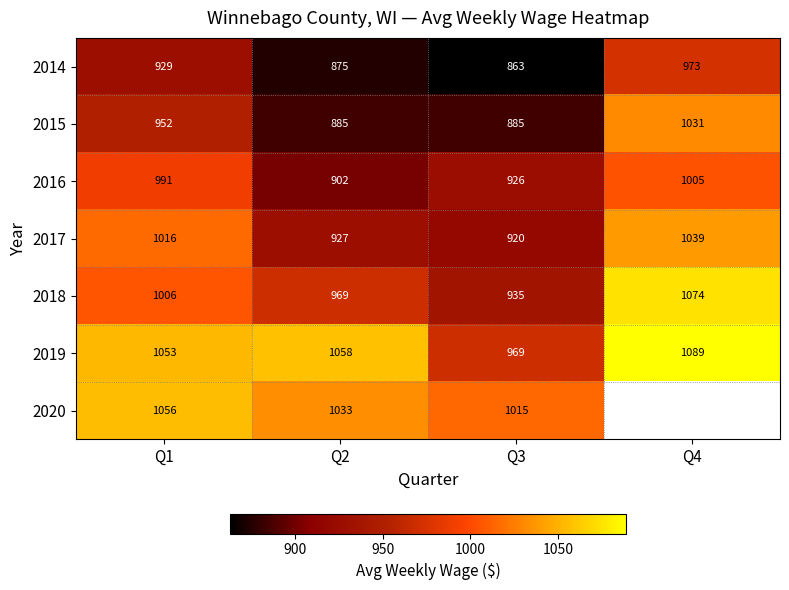

At how many categories does at least one series exceed 925?

4